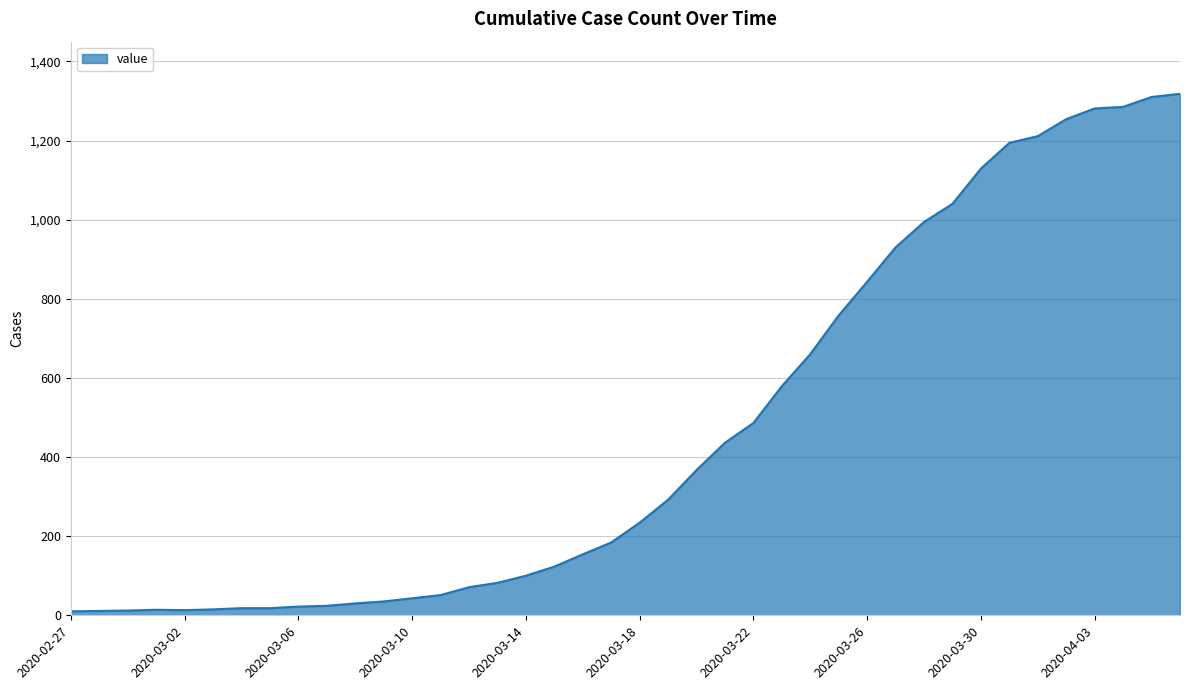

What is the minimum value shown in the chart?

10